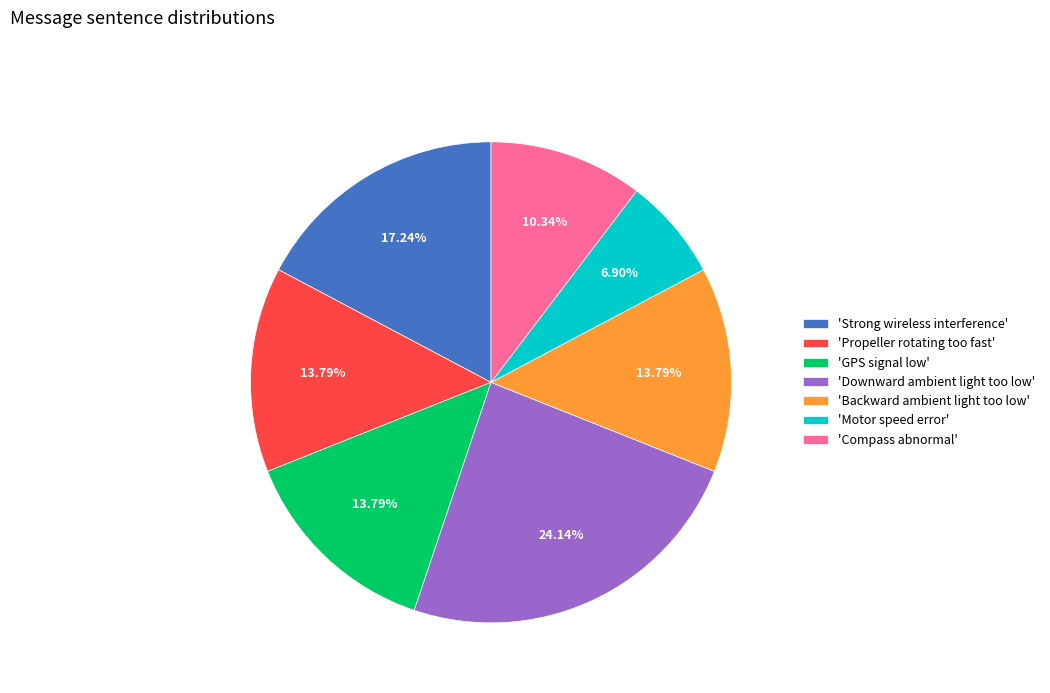

Count the number of slices in the pie.

7